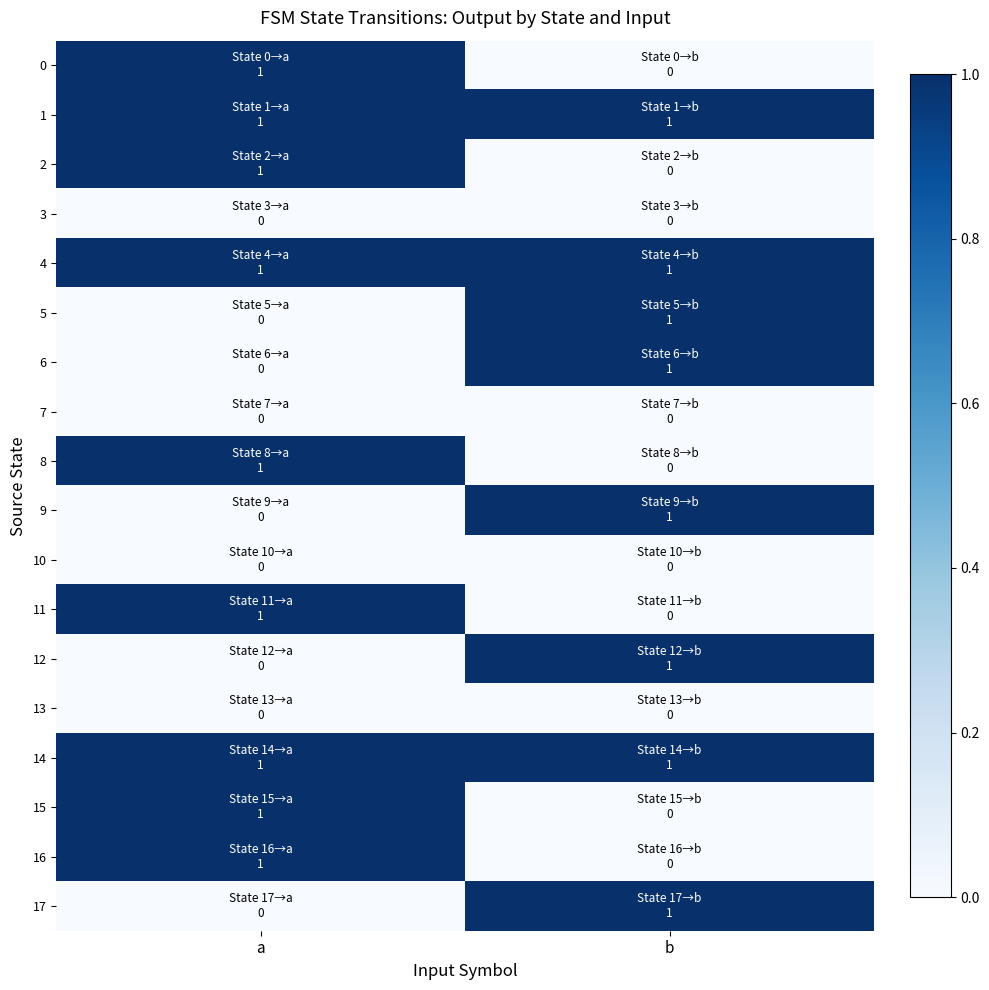

At which category is the sum across all series the highest?

a